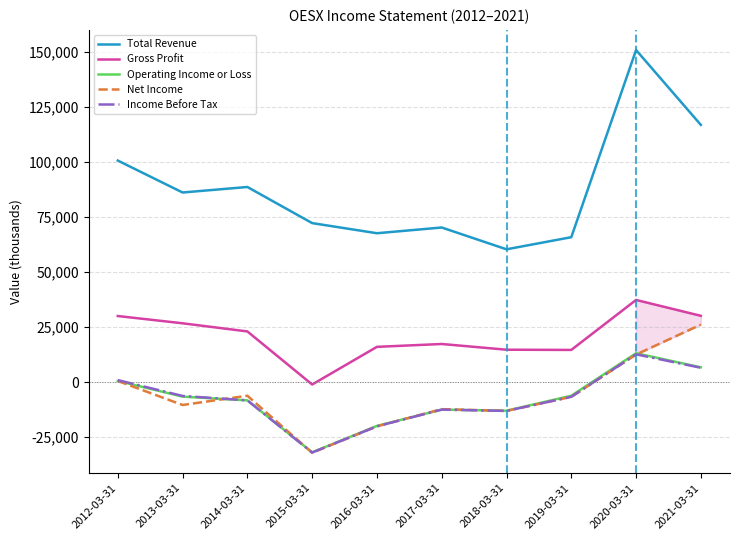

Which series has the largest range (max minus min)?

Total Revenue